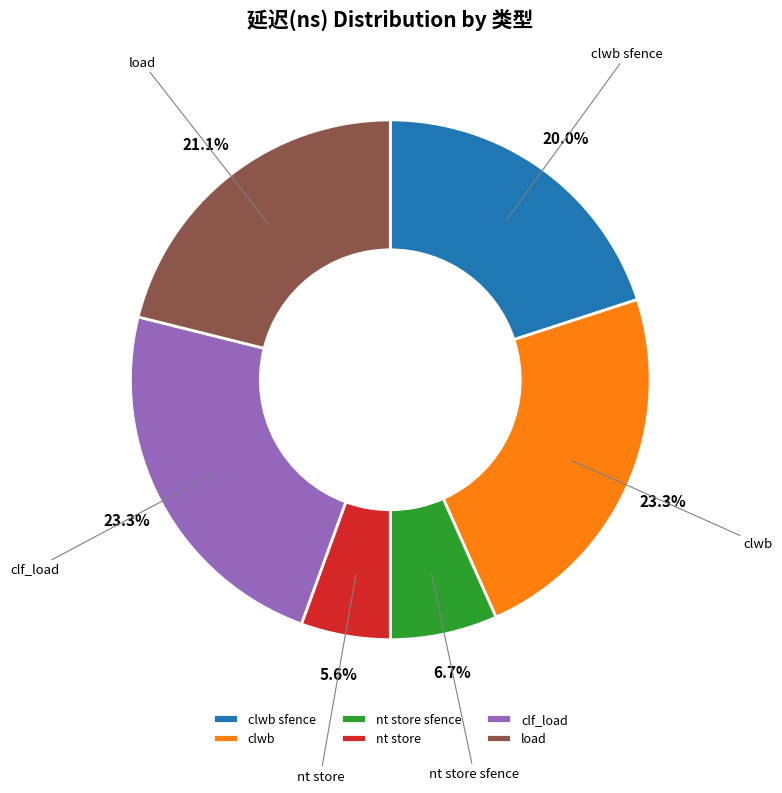

What percentage is the nt store sfence slice, to the nearest percent?

7%